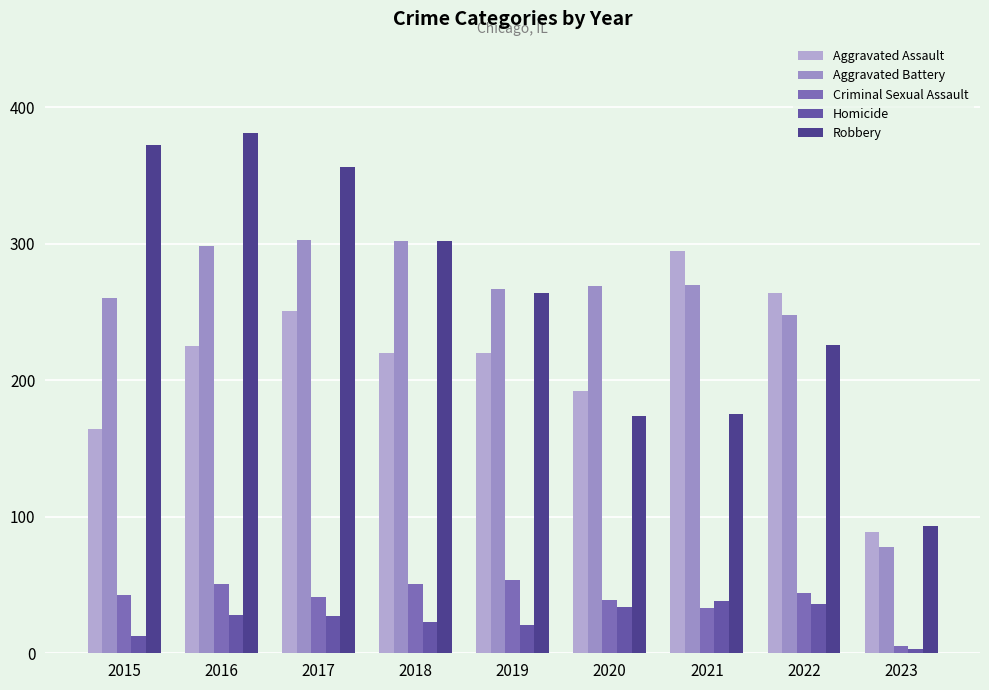

What is the sum of the Homicide values at 2018 and 2015?

36